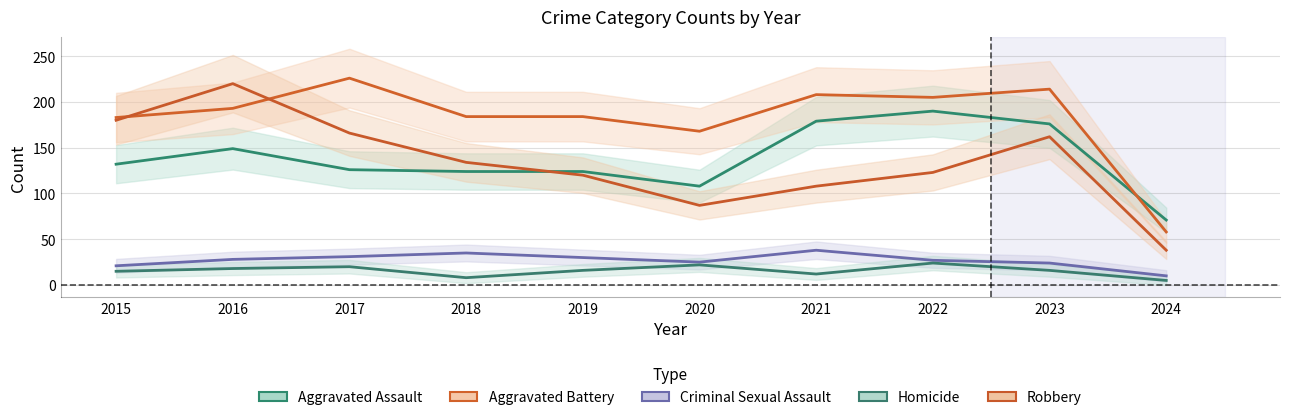

At how many categories does at least one series exceed 60?

10